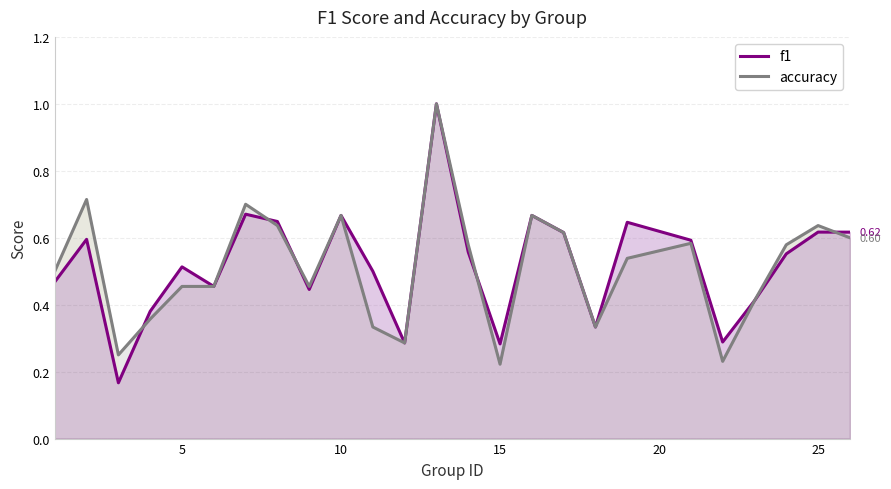

What is the difference between the maximum and minimum values in the f1 series?

0.8